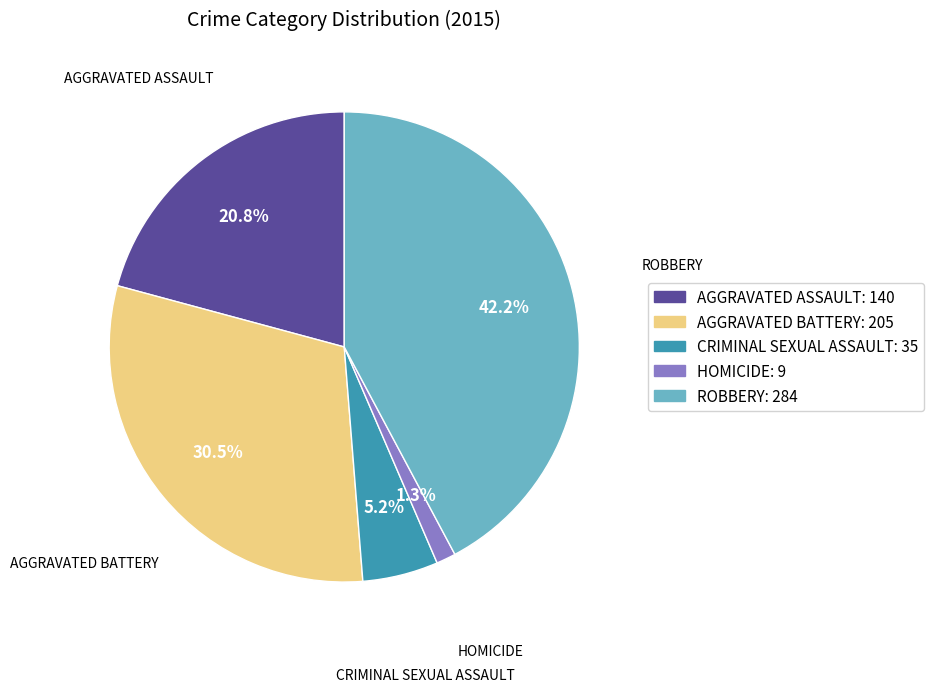

Does any single category account for the majority?

No